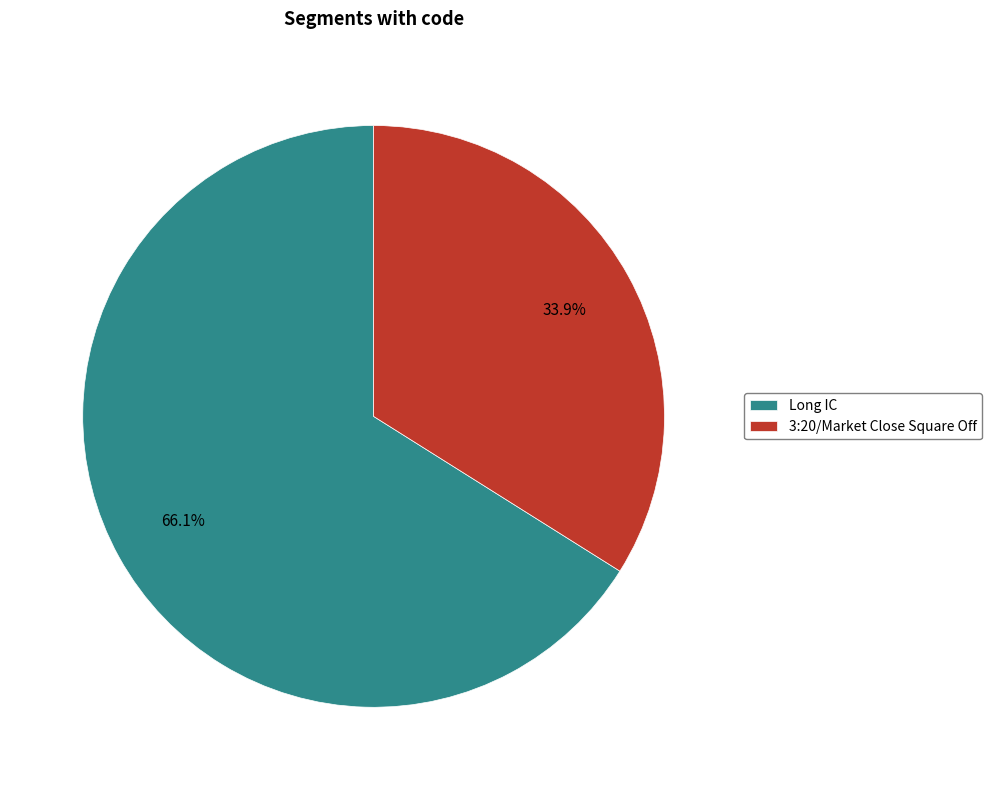

What is the largest slice in the pie chart?

Long IC